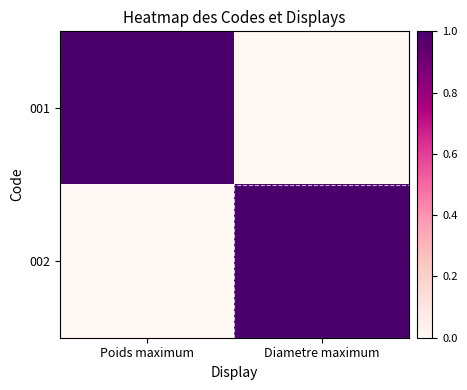

What is the spread (max minus min) of values at Poids maximum?

1